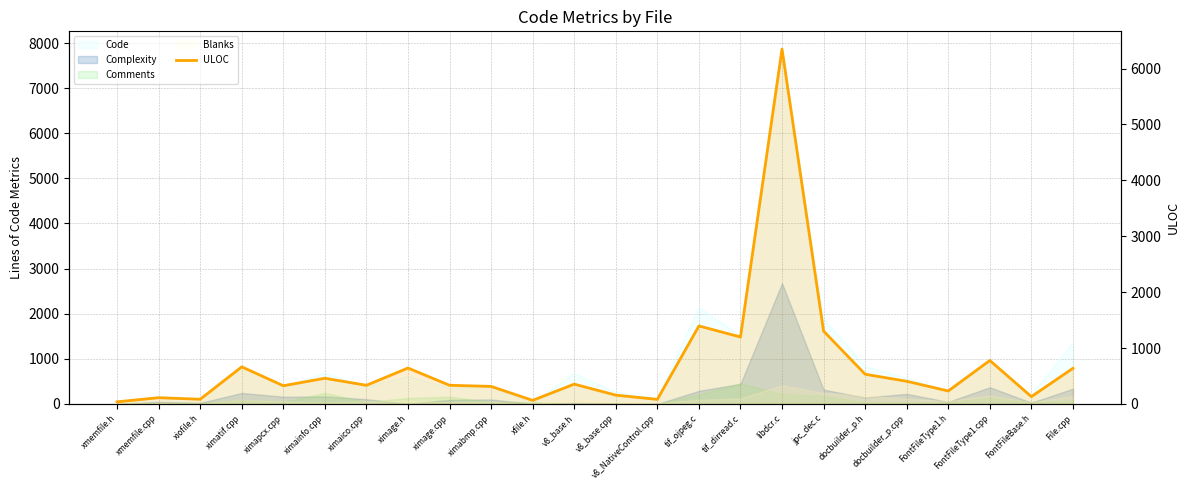

Approximately how many times larger is the value at libdcr.c compared to FontFileType1.cpp?

8.2